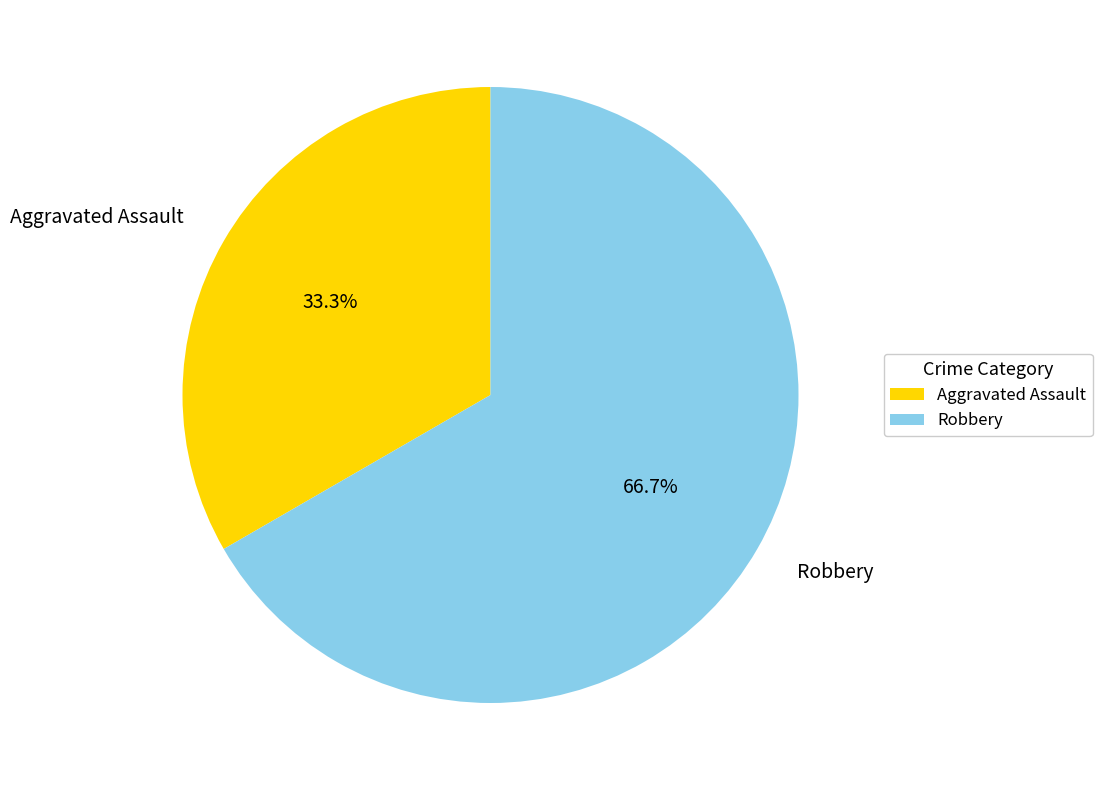

To the nearest percent, what portion does Robbery represent?

67%